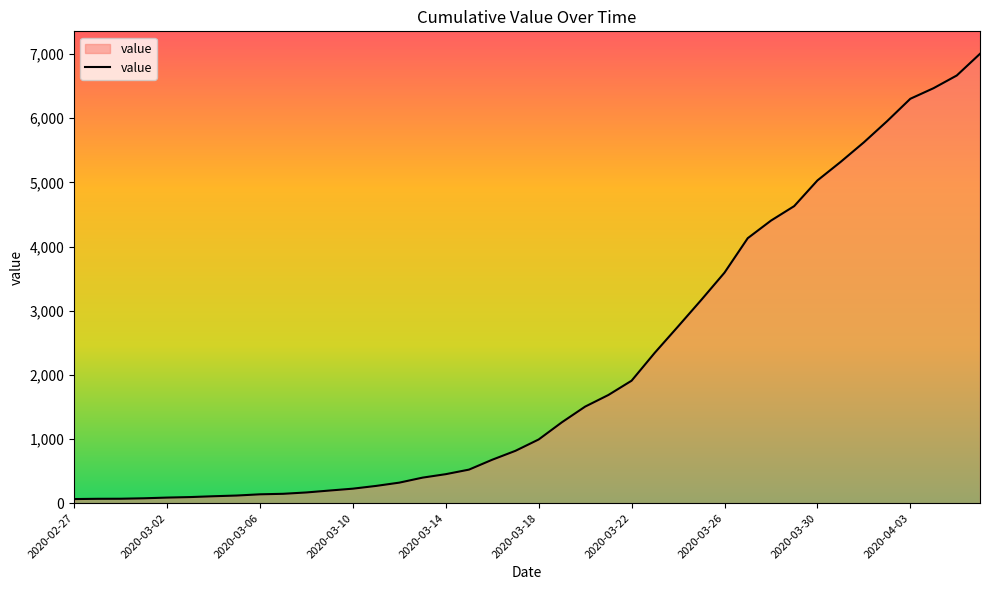

What is the difference between the maximum and minimum values?

6940